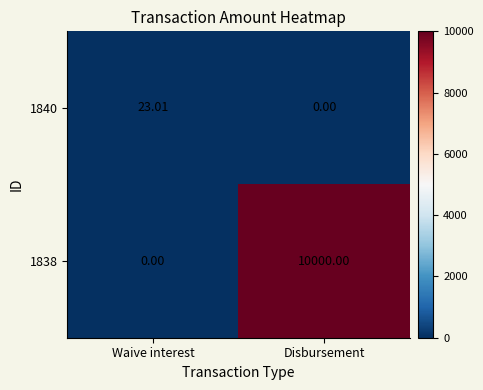

How many data points does each series have?

2